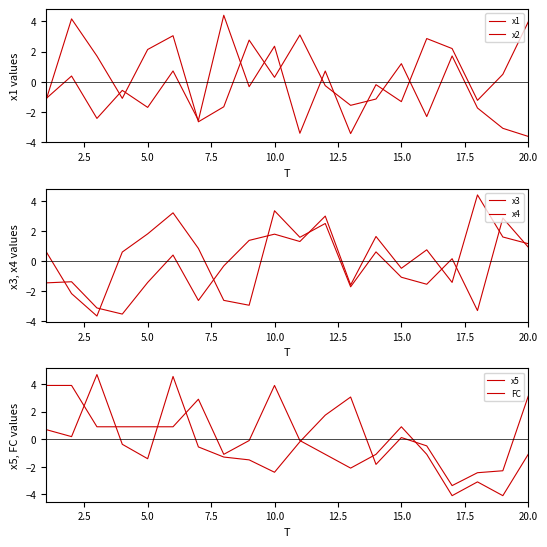

How many values in the x5 series exceed 0?

8